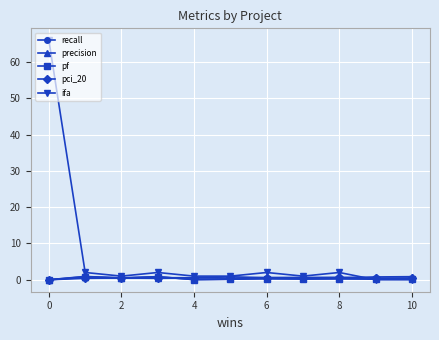

What is the value of the ifa point at the 1st from the left?

66.0